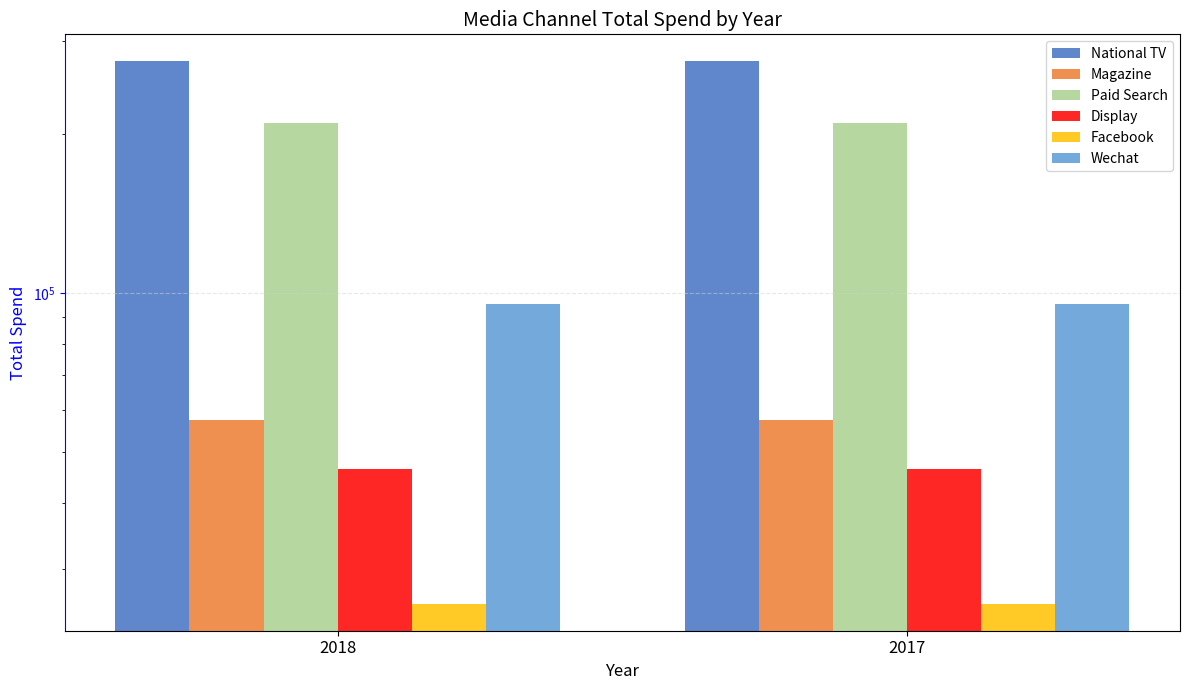

The value of Display at 2017 is 46368.0. True or false?

True